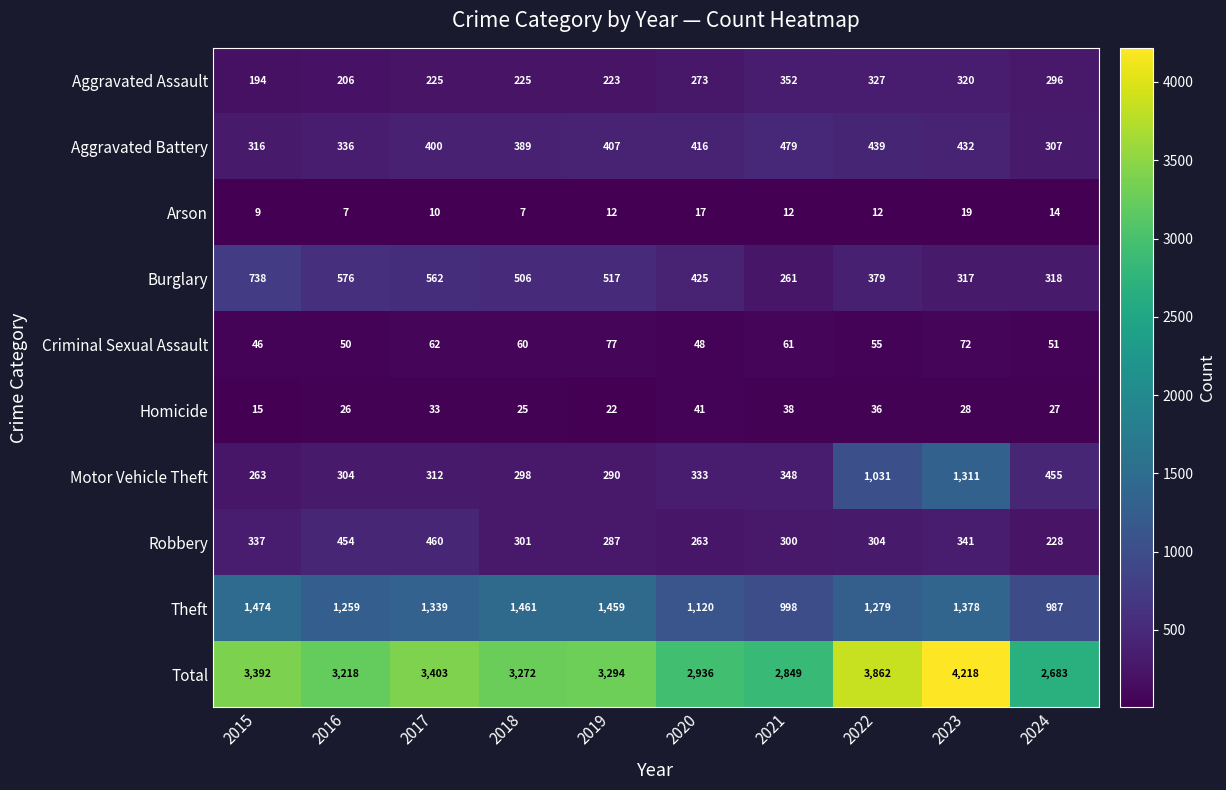

At which category does the chart reach its peak across all series?

2023